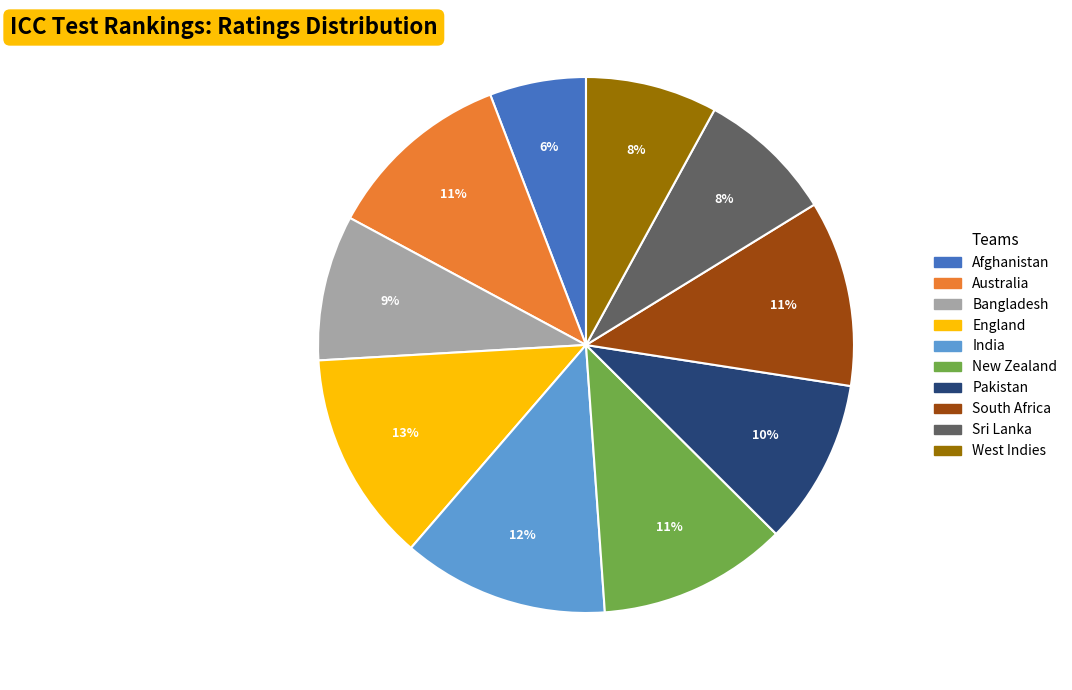

How many segments does this pie chart have?

10